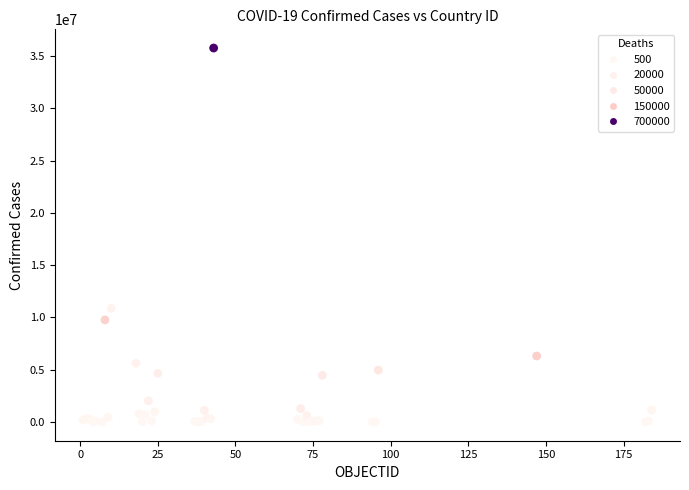

What Y value in the scatter plot is closest to 17879529?

10874967